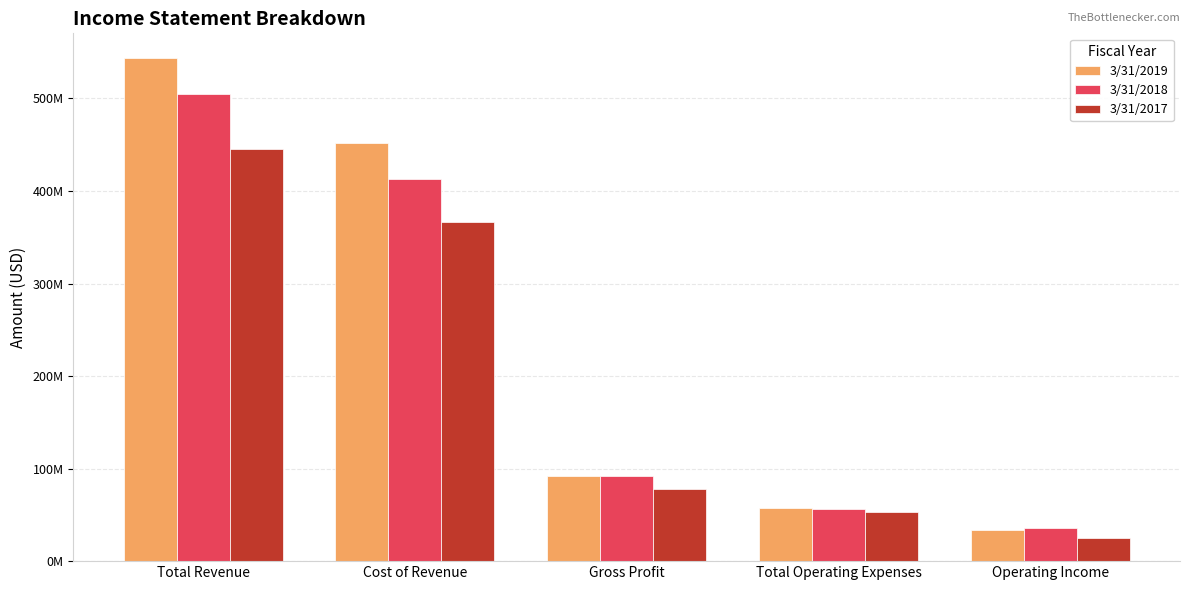

What is the sum of the 3/31/2018 values at Cost of Revenue and Total Revenue?

917931000